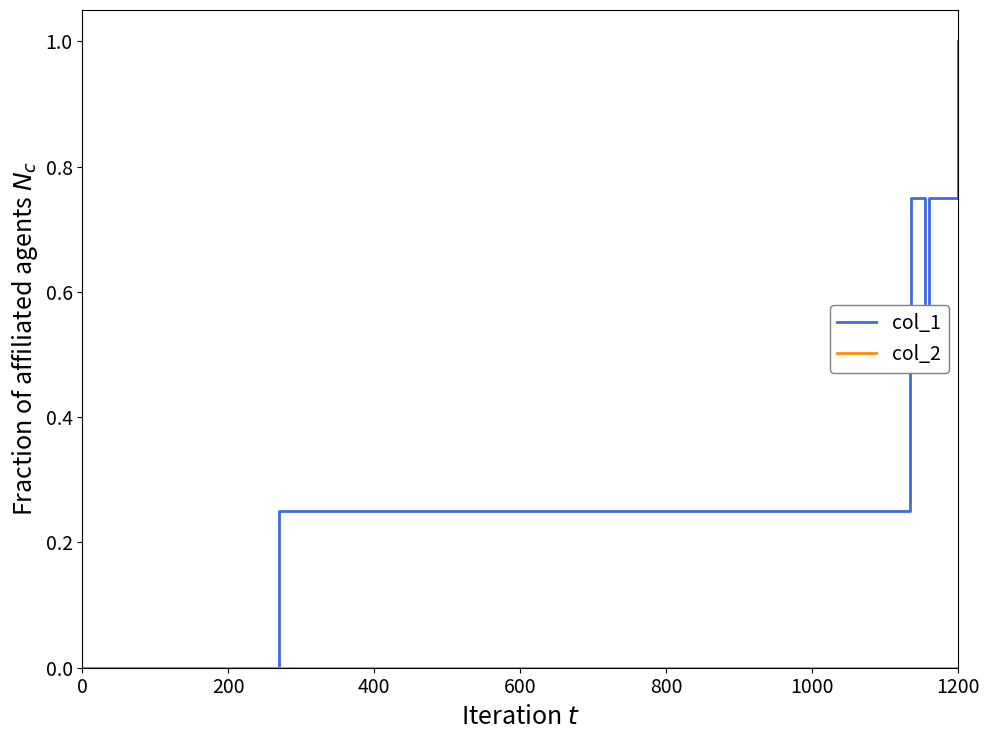

What is the maximum value shown in the chart?

1.0